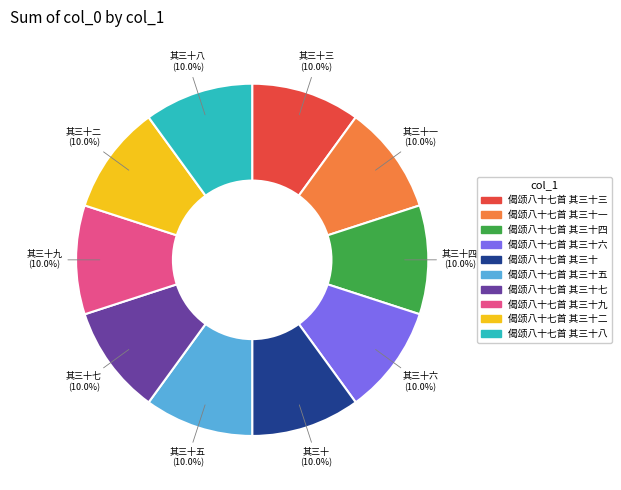

Is there a majority slice in this chart?

No